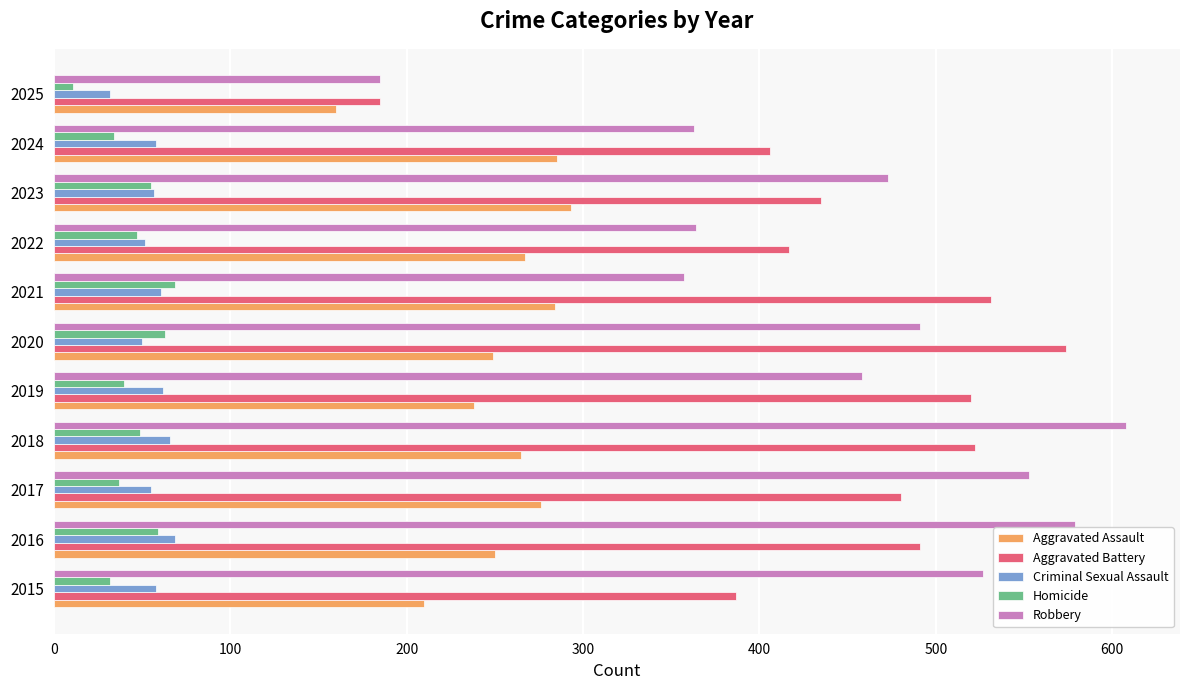

What is the difference between the highest and lowest values at 2022?

370